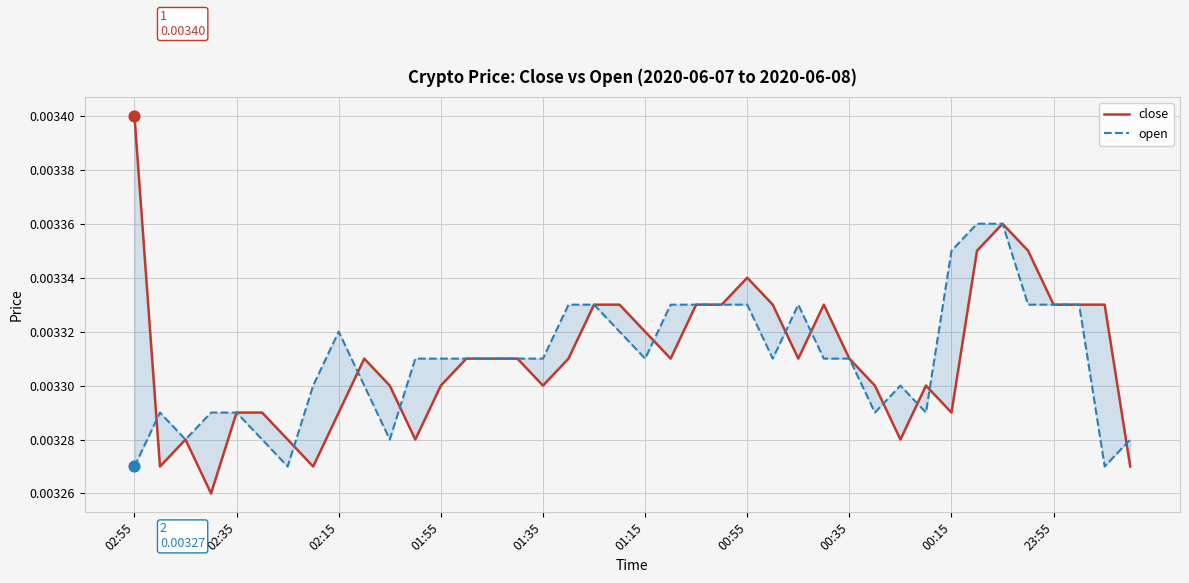

At how many categories does at least one series exceed 0?

40